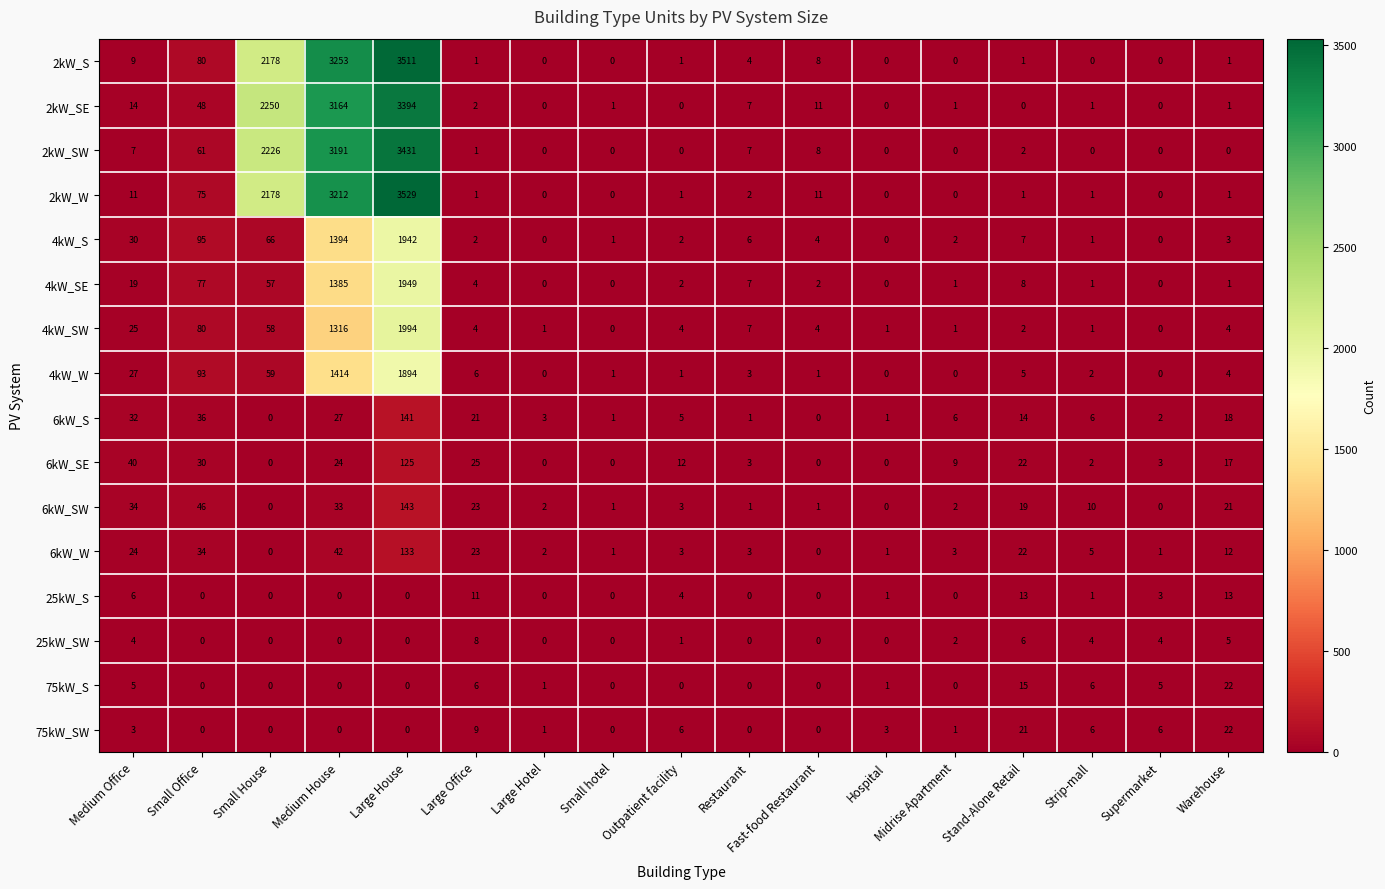

Is it true that 6kW_S equals 1 at Large Hotel?

False